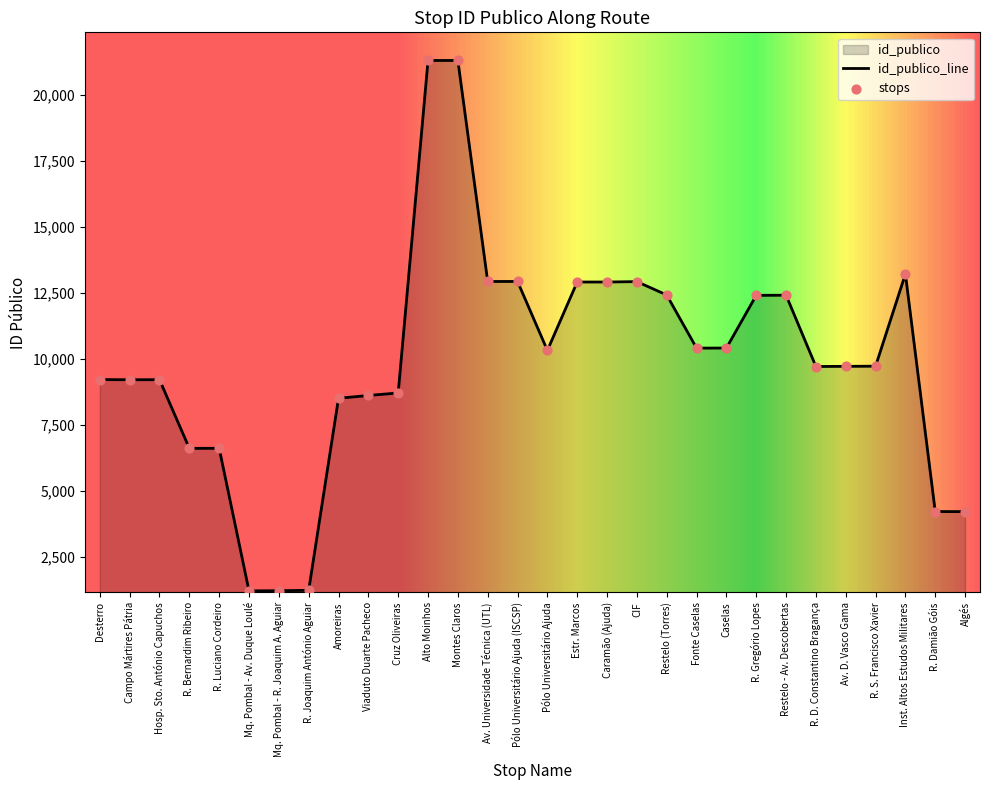

What is the change in value from Campo Mártires Pátria to R. Bernardim Ribeiro?

-2600